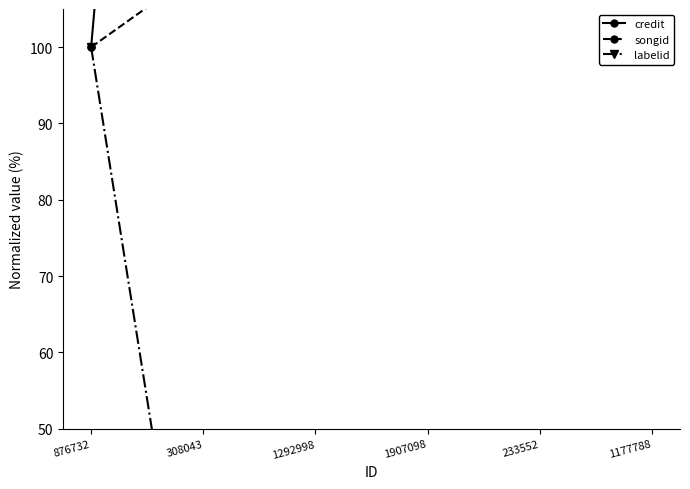

What position from the right is 1292998?

4